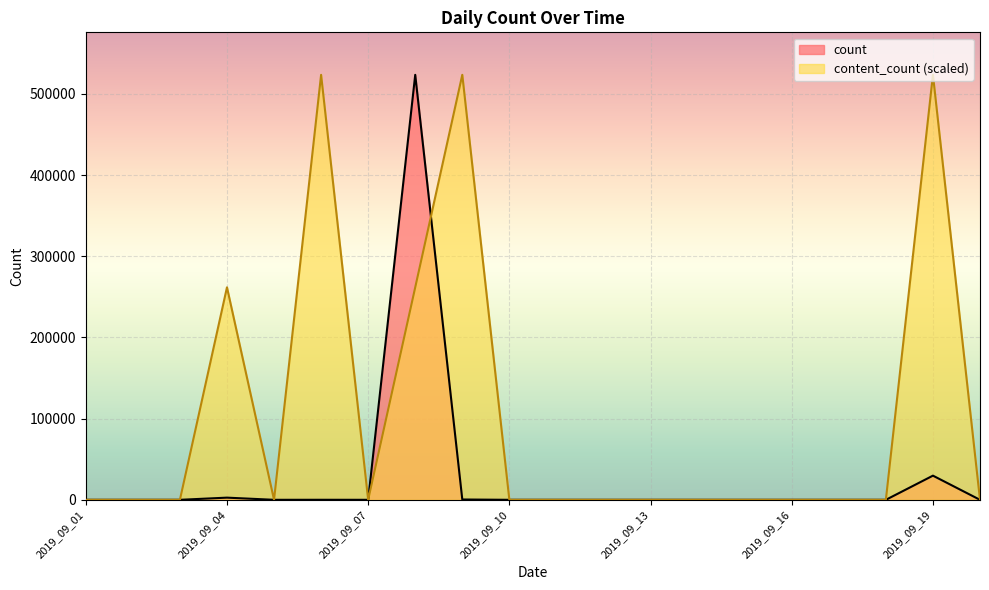

After their last crossing, which series has the higher values: content_count or count?

content_count